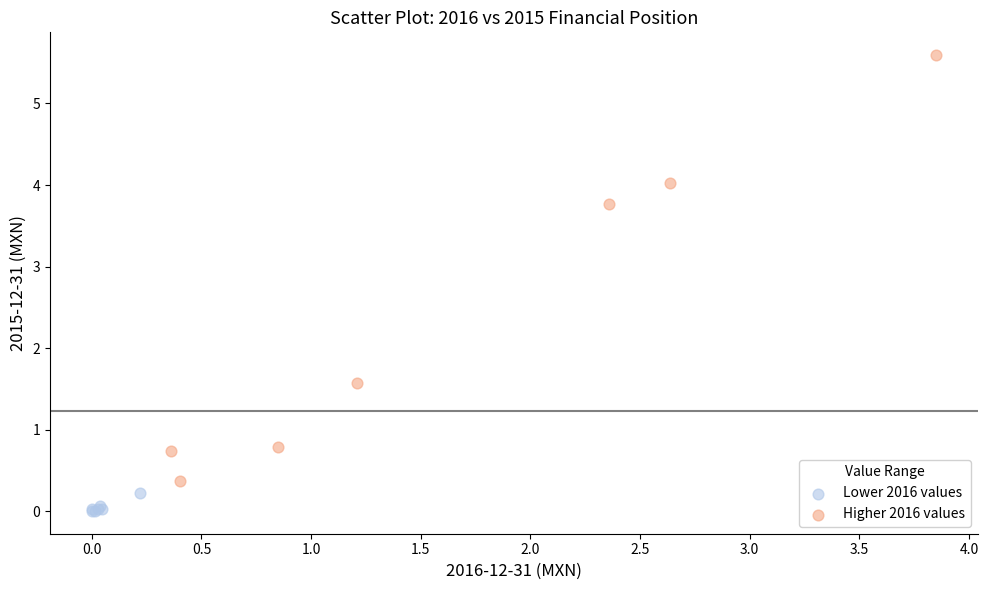

Which series has the widest spread of Y values?

Higher 2016 values